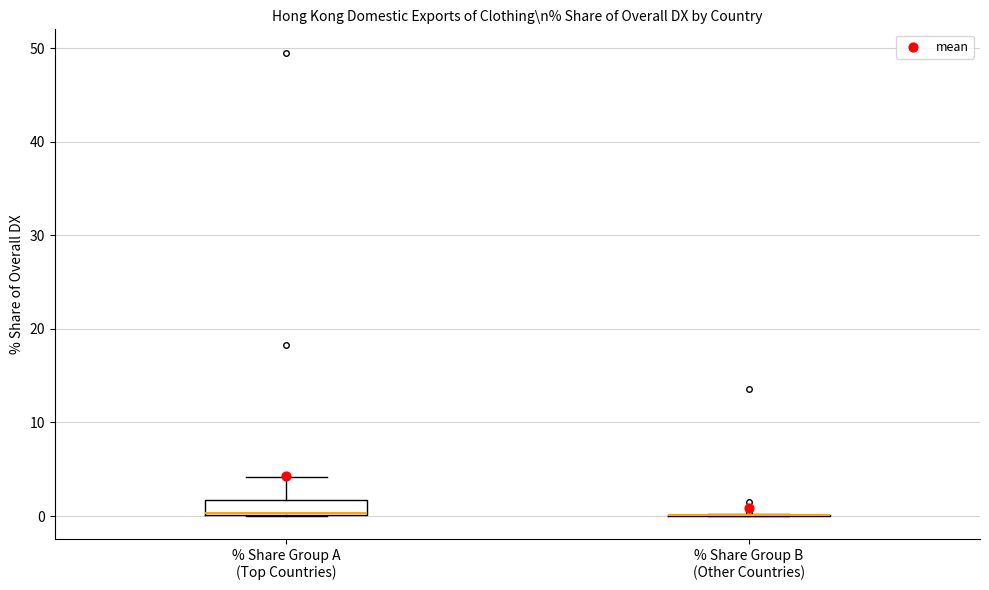

Comparing the boxes themselves (not the whiskers), which one is the tallest?

% Share Group A (Top Countries)